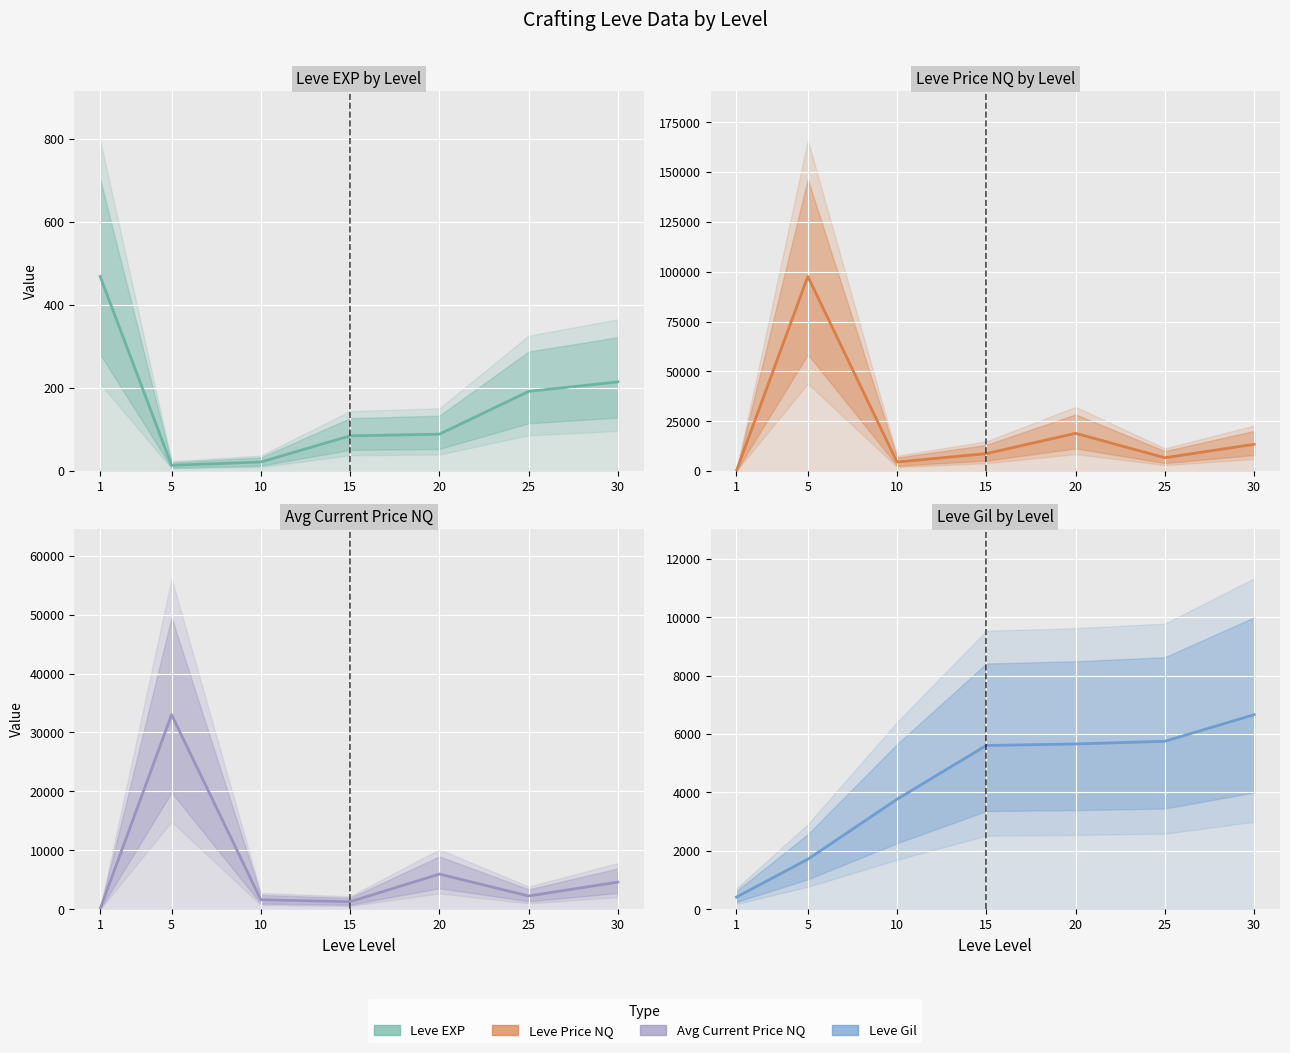

How many series are shown in this chart?

4